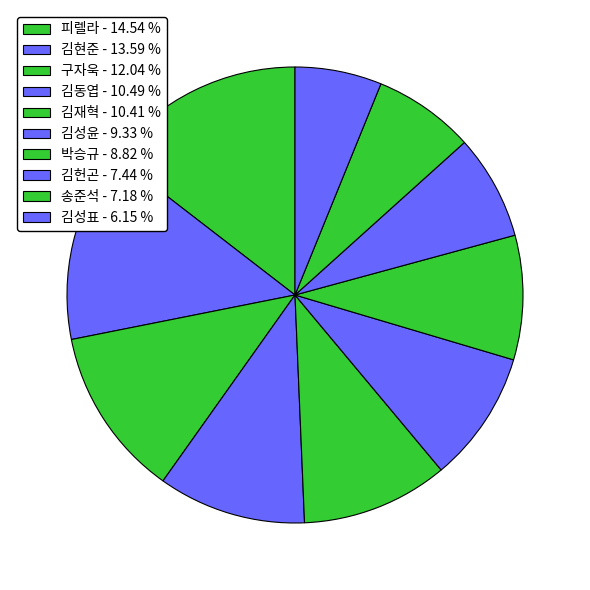

How many segments does this pie chart have?

10